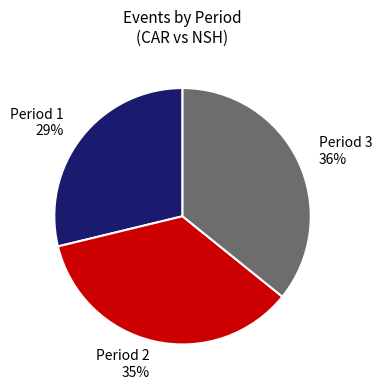

Is it true that Period 3 is 26% of the pie?

False